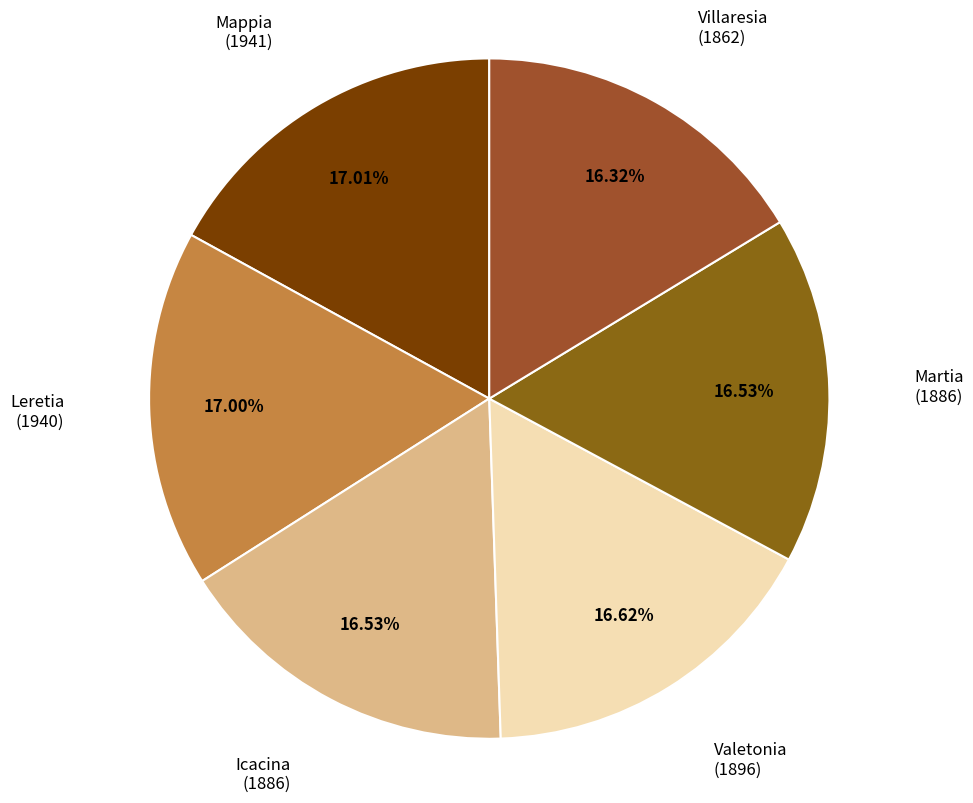

Combined, what portion of the pie is Leretia and Martia?

33.5%